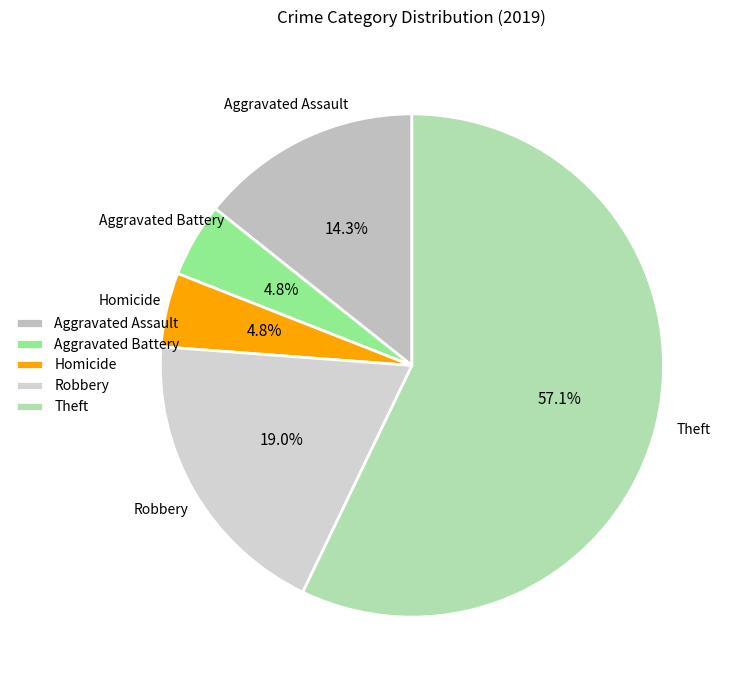

What percentage is the Theft slice, to the nearest percent?

57%